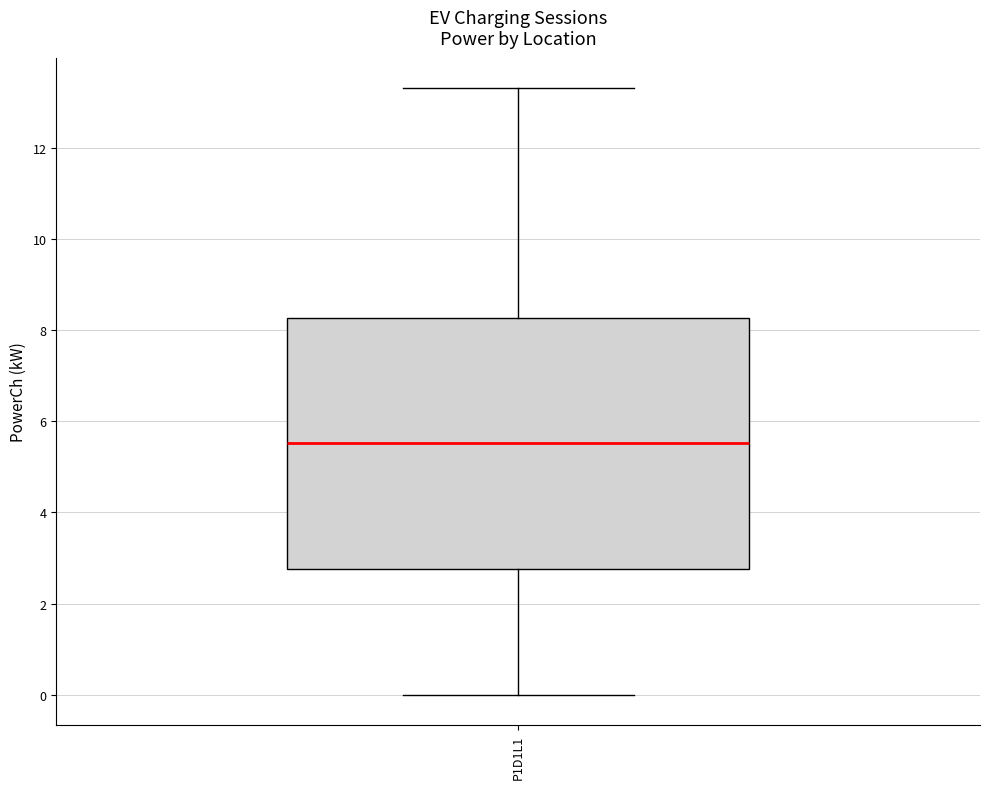

Transcribe this box plot: give where the median line is, the range the box spans, and where the two whiskers end, as read against the y-axis. The values are not printed on the chart, so give them approximately, as read against the axis.

median 5.6, box 2.8 to 8.2, whiskers 0.0 to 13.4